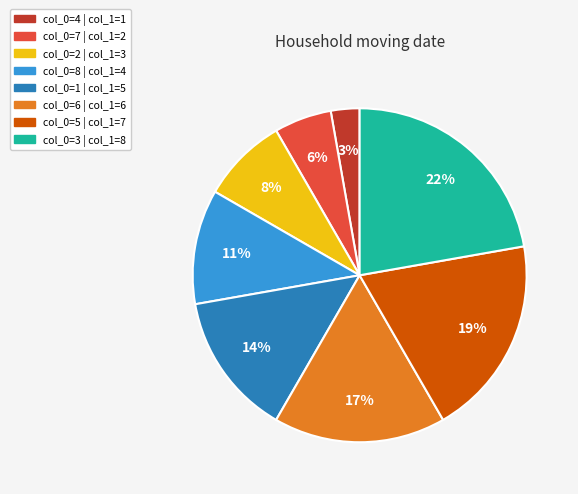

To the nearest percent, what is the average slice percentage?

12%